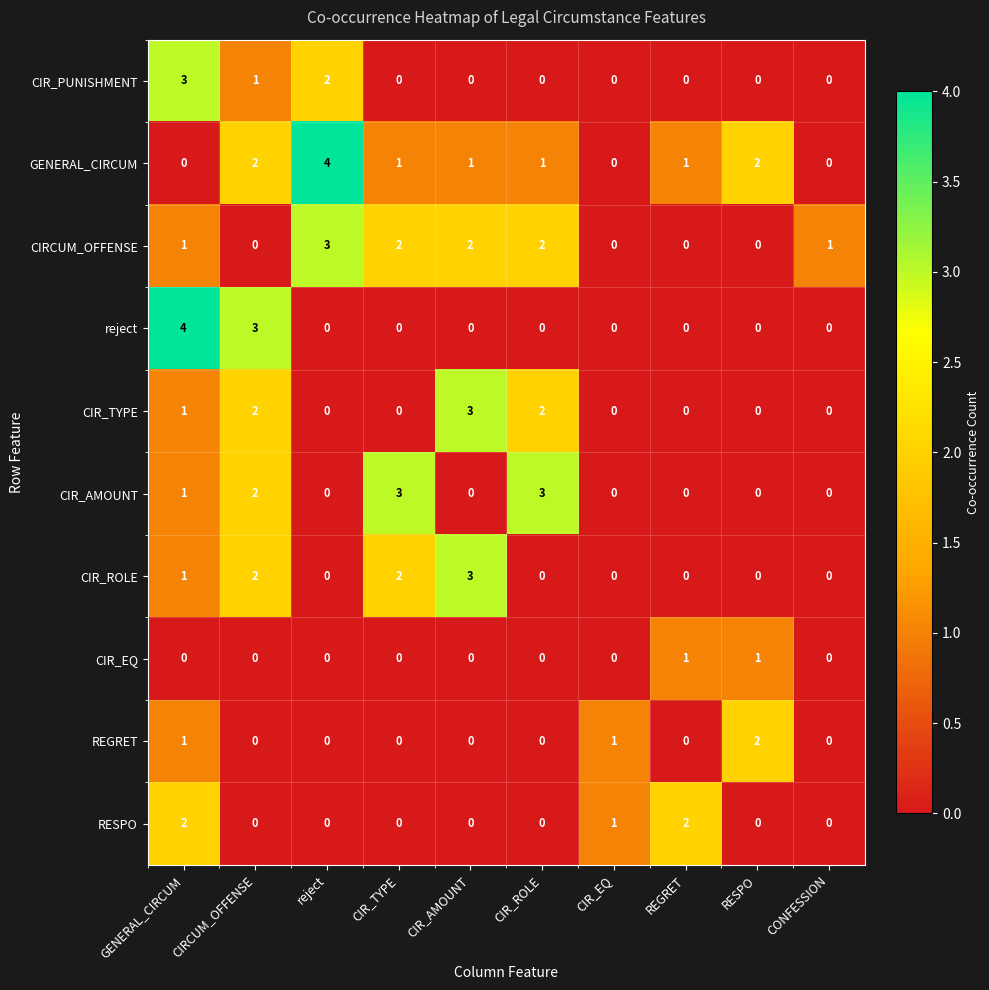

Between CIR_TYPE and CONFESSION, which series saw the biggest shift?

CIR_AMOUNT